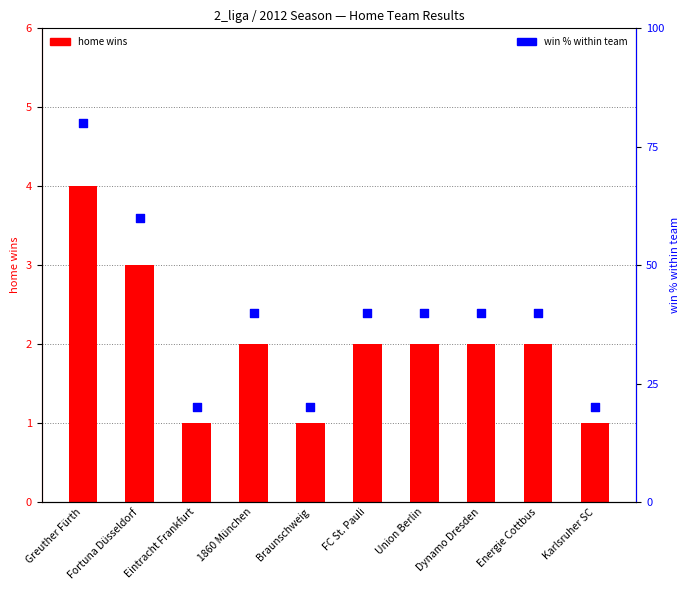

Which series contains the lowest Y value?

home wins